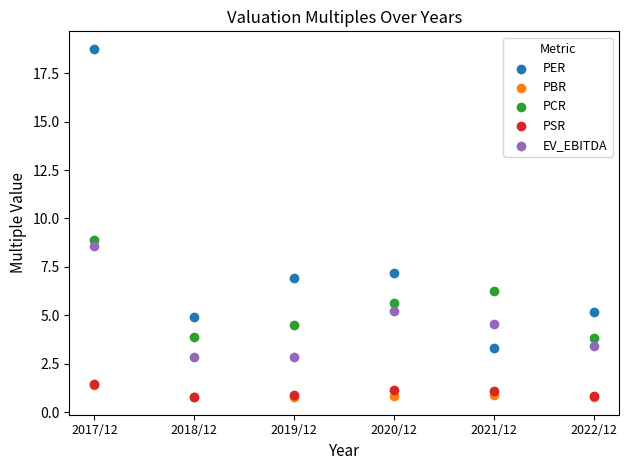

What are all the series names shown in the legend?

PER, PBR, PCR, PSR, EV_EBITDA